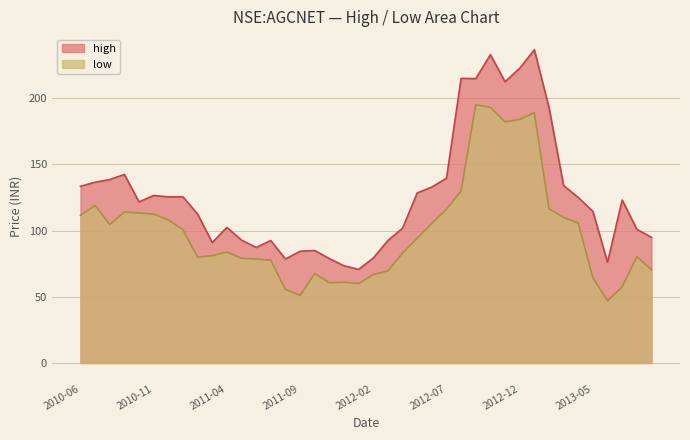

Rank the series by their average value, from highest to lowest.

high, low